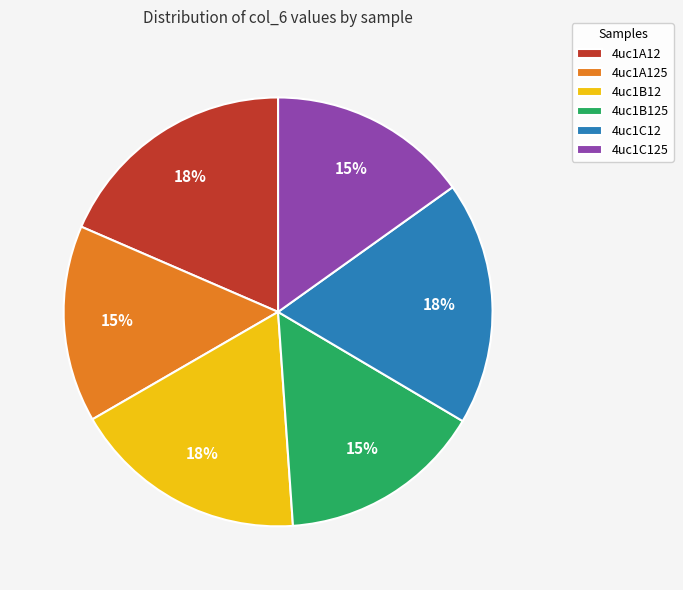

Is the sum of 4uc1B125 and 4uc1C12 greater than half?

No